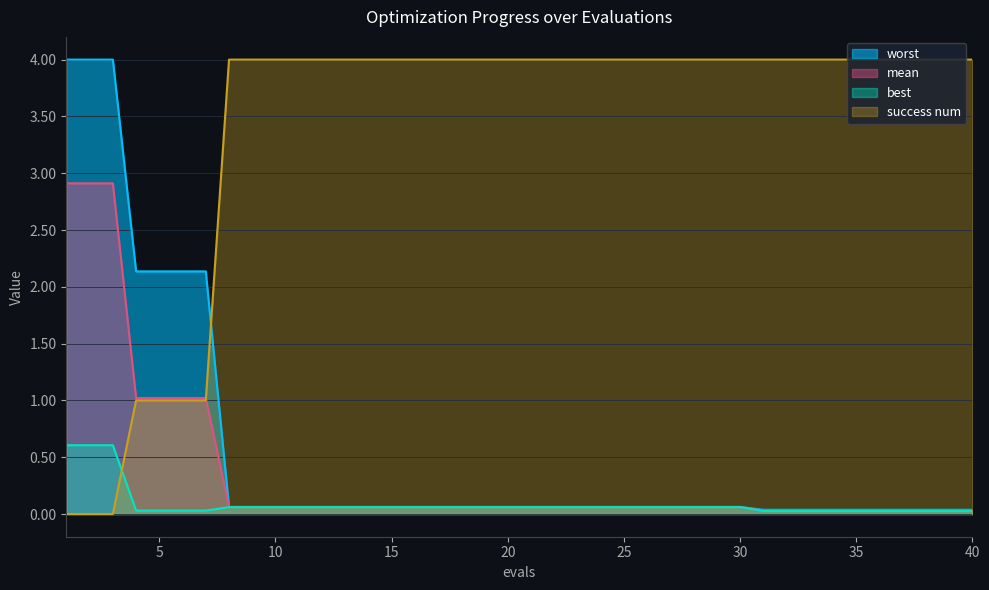

Reading right to left, what are all the values shown in this chart?

mean: 40=0.0	39=0.0	38=0.0	37=0.0	36=0.0	35=0.0	34=0.0	33=0.0	32=0.0	31=0.0	30=0.1	29=0.1	28=0.1	27=0.1	26=0.1	25=0.1	24=0.1	23=0.1	22=0.1	21=0.1	20=0.1	19=0.1	18=0.1	17=0.1	16=0.1	15=0.1	14=0.1	13=0.1	12=0.1	11=0.1	10=0.1	9=0.1	8=0.1	7=1.0	6=1.0	5=1.0	4=1.0	3=2.9	2=2.9	1=2.9
best: 40=0.0	39=0.0	38=0.0	37=0.0	36=0.0	35=0.0	34=0.0	33=0.0	32=0.0	31=0.0	30=0.1	29=0.1	28=0.1	27=0.1	26=0.1	25=0.1	24=0.1	23=0.1	22=0.1	21=0.1	20=0.1	19=0.1	18=0.1	17=0.1	16=0.1	15=0.1	14=0.1	13=0.1	12=0.1	11=0.1	10=0.1	9=0.1	8=0.1	7=0.0	6=0.0	5=0.0	4=0.0	3=0.6	2=0.6	1=0.6
worst: 40=0.0	39=0.0	38=0.0	37=0.0	36=0.0	35=0.0	34=0.0	33=0.0	32=0.0	31=0.0	30=0.1	29=0.1	28=0.1	27=0.1	26=0.1	25=0.1	24=0.1	23=0.1	22=0.1	21=0.1	20=0.1	19=0.1	18=0.1	17=0.1	16=0.1	15=0.1	14=0.1	13=0.1	12=0.1	11=0.1	10=0.1	9=0.1	8=0.1	7=2.1	6=2.1	5=2.1	4=2.1	3=4.0	2=4.0	1=4.0
success num: 40=4.0	39=4.0	38=4.0	37=4.0	36=4.0	35=4.0	34=4.0	33=4.0	32=4.0	31=4.0	30=4.0	29=4.0	28=4.0	27=4.0	26=4.0	25=4.0	24=4.0	23=4.0	22=4.0	21=4.0	20=4.0	19=4.0	18=4.0	17=4.0	16=4.0	15=4.0	14=4.0	13=4.0	12=4.0	11=4.0	10=4.0	9=4.0	8=4.0	7=1.0	6=1.0	5=1.0	4=1.0	3=0.0	2=0.0	1=0.0